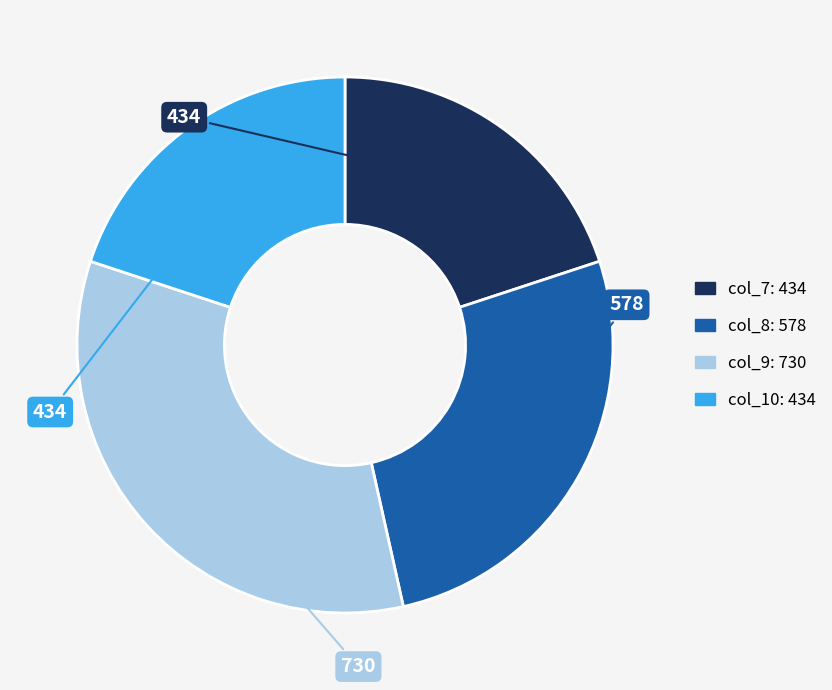

Is there a majority slice in this chart?

No